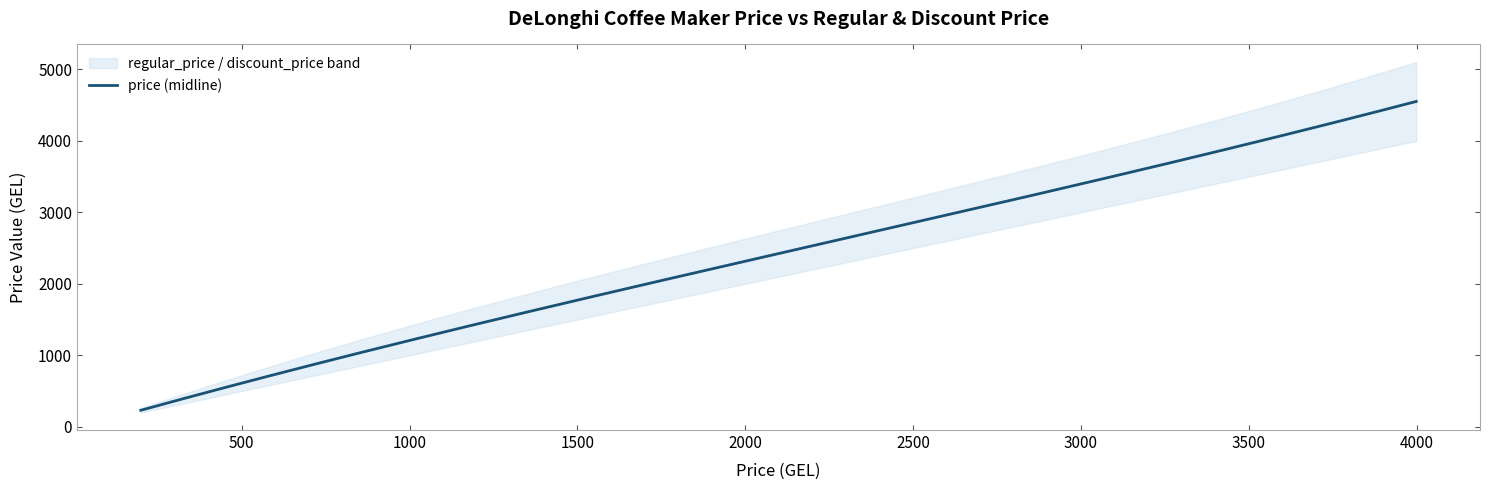

Reading left to right, what are all the values shown in this chart?

price: 0=199	1=549	2=549	3=549	4=559	5=1119	6=1399	7=1399	8=1499	9=1567	10=1699	11=1699	12=1999	13=2099	14=2099	15=2209	16=2309	17=2351	18=2399	19=2399	20=2499	21=2649	22=2999	23=2999	24=3299	25=3999
regular_price: 0=279	1=799	2=799	3=799	4=799	5=1399	6=1999	7=1999	8=1999	9=2239	10=2099	11=2099	12=2599	13=2999	14=2999	15=2599	16=3299	17=3359	18=2999	19=3299	20=3299	21=2649	22=2999	23=3799	24=4999	25=4999
discount_price: 0=199	1=549	2=549	3=549	4=559	5=1119	6=1399	7=1399	8=1499	9=1567	10=1699	11=1699	12=1999	13=2099	14=2099	15=2209	16=2309	17=2351	18=2399	19=2399	20=2499	21=2649	22=2999	23=2999	24=3299	25=3999